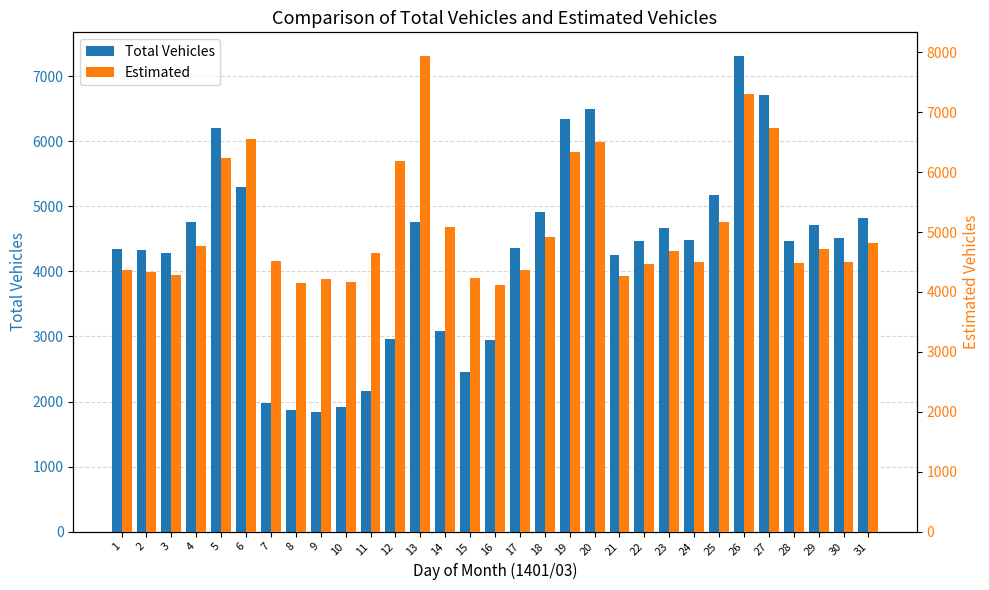

How many bars are there in each group?

2